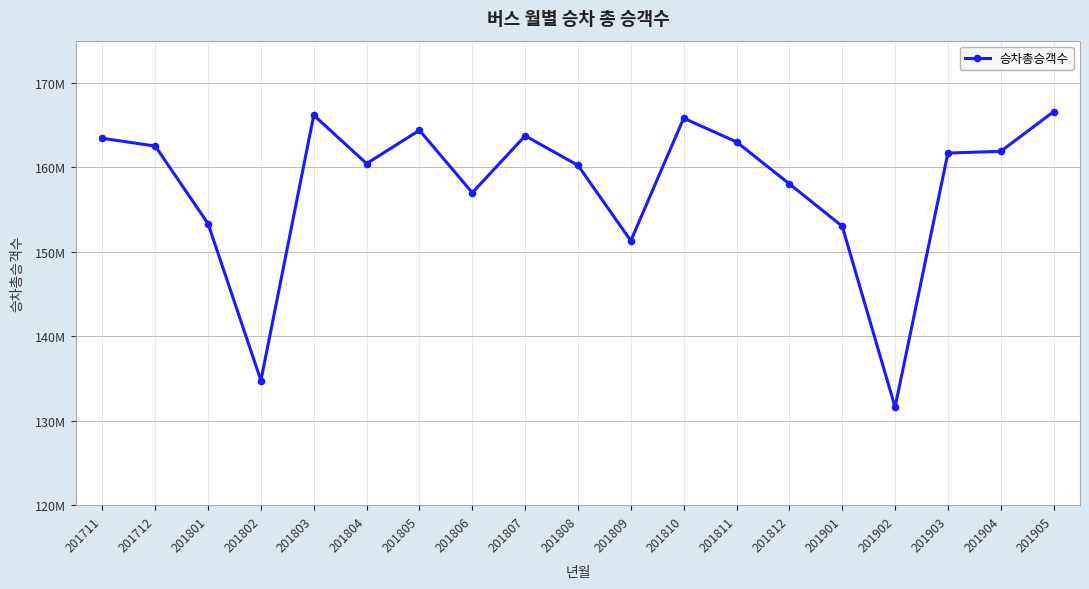

Reading left to right, extract all data points from this chart.

201711=163443126	201712=162521011	201801=153335185	201802=134768582	201803=166177855	201804=160452595	201805=164390595	201806=156999747	201807=163736112	201808=160240197	201809=151311657	201810=165820934	201811=163017758	201812=158049446	201901=153037549	201902=131621925	201903=161694445	201904=161900273	201905=166587933